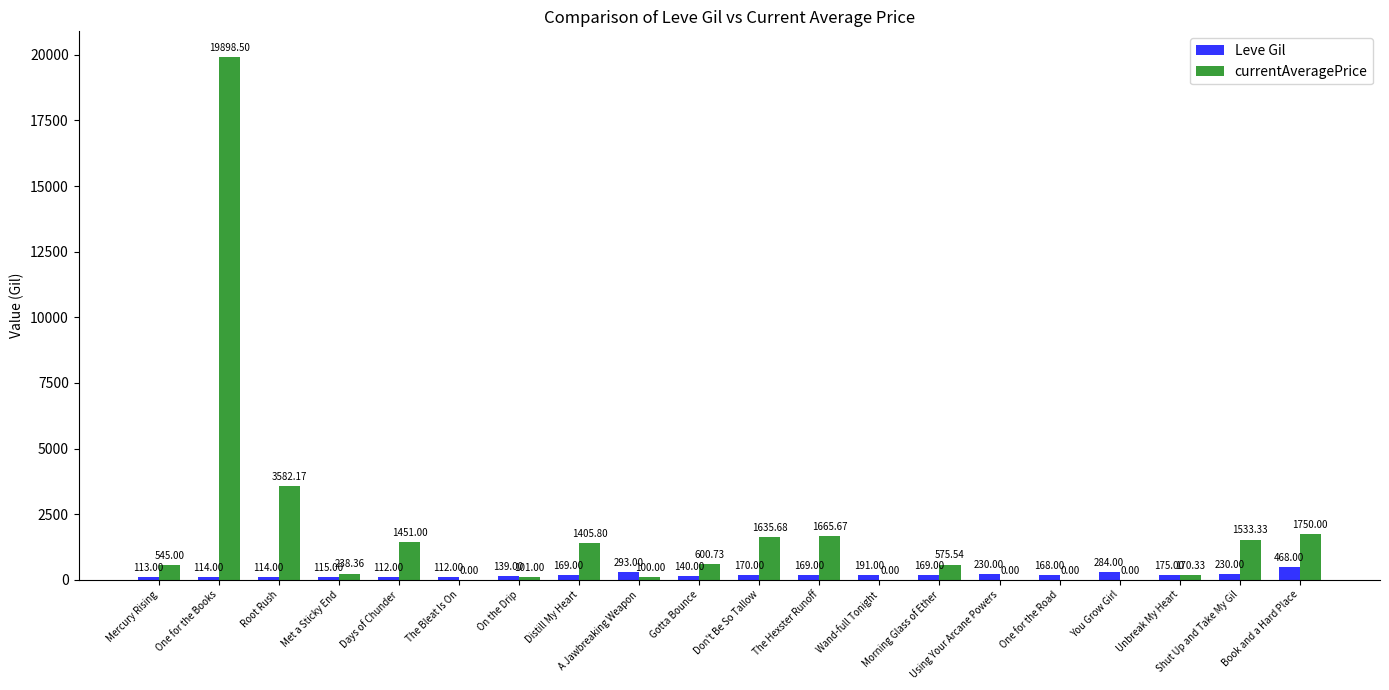

Reading left to right, what are all the values shown in this chart?

Leve Gil: Mercury Rising=113.0	One for the Books=114.0	Root Rush=114.0	Met a Sticky End=115.0	Days of Chunder=112.0	The Bleat Is On=112.0	On the Drip=139.0	Distill My Heart=169.0	A Jawbreaking Weapon=293.0	Gotta Bounce=140.0	Don't Be So Tallow=170.0	The Hexster Runoff=169.0	Wand-full Tonight=191.0	Morning Glass of Ether=169.0	Using Your Arcane Powers=230.0	One for the Road=168.0	You Grow Girl=284.0	Unbreak My Heart=175.0	Shut Up and Take My Gil=230.0	Book and a Hard Place=468.0
currentAveragePrice: Mercury Rising=545.0	One for the Books=19898.5	Root Rush=3582.2	Met a Sticky End=238.4	Days of Chunder=1451.0	The Bleat Is On=0.0	On the Drip=101.0	Distill My Heart=1405.8	A Jawbreaking Weapon=100.0	Gotta Bounce=600.7	Don't Be So Tallow=1635.7	The Hexster Runoff=1665.7	Wand-full Tonight=0.0	Morning Glass of Ether=575.5	Using Your Arcane Powers=0.0	One for the Road=0.0	You Grow Girl=0.0	Unbreak My Heart=170.3	Shut Up and Take My Gil=1533.3	Book and a Hard Place=1750.0